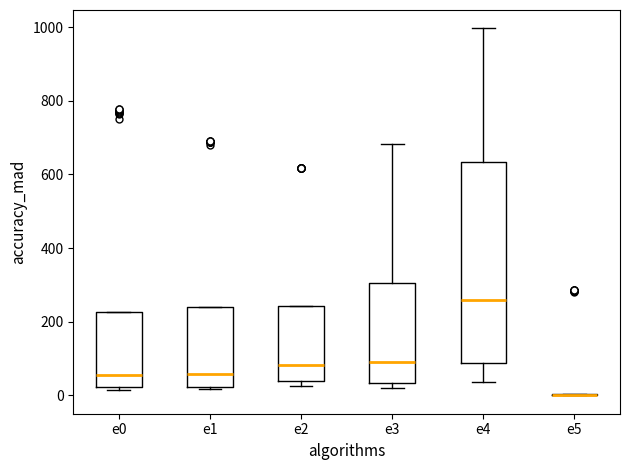

Where is the lower edge of the box for e0 on the y-axis? The values are not printed on the chart, so give them approximately, as read against the axis.

20